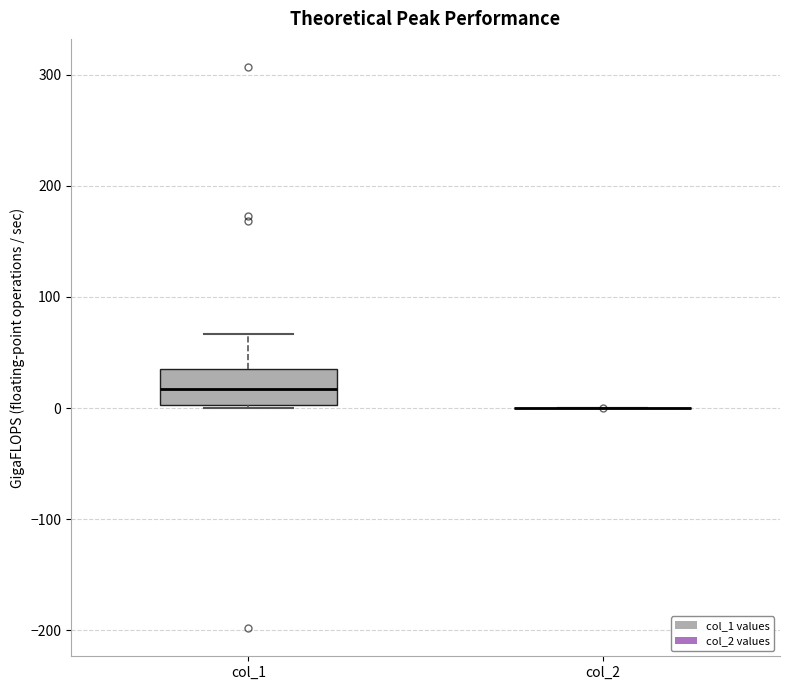

Reading left to right, transcribe this box plot: for each box, give where its median line is, the range the box spans, and where its two whiskers end, as read against the y-axis. The values are not printed on the chart, so give them approximately, as read against the axis.

col_1: median 20, box 0 to 40, whiskers 0 (just below the box's lower edge) to 70
col_2: box collapsed to a line at 0, whiskers 0 to 0